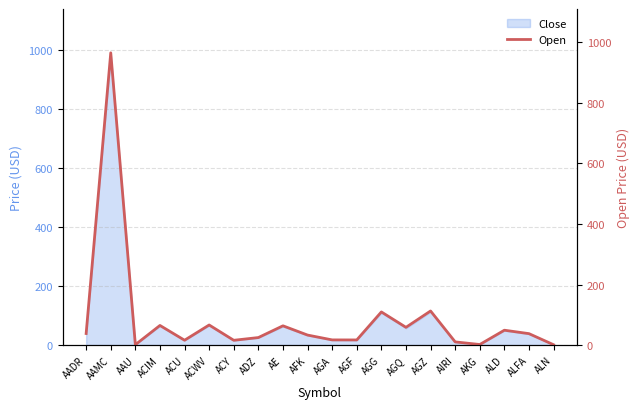

The value at AAU is 2.1. True or false?

False